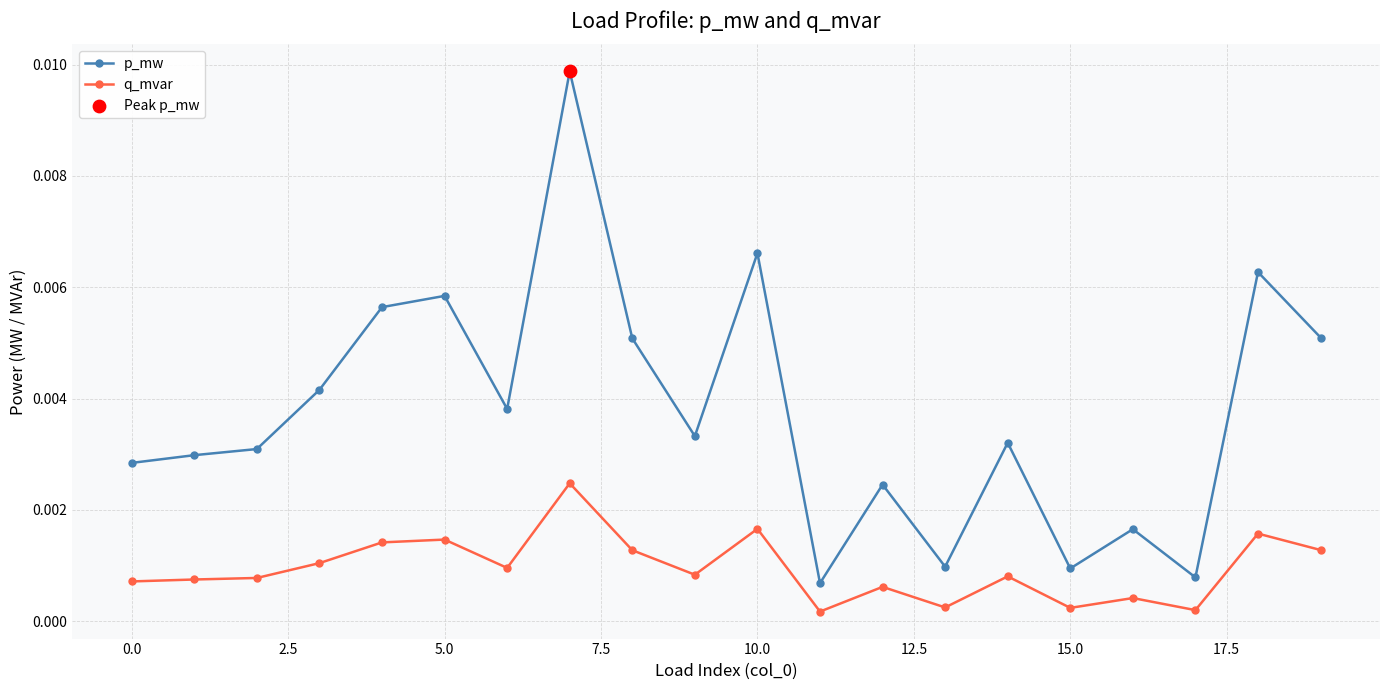

Which series has the widest spread of values?

p_mw